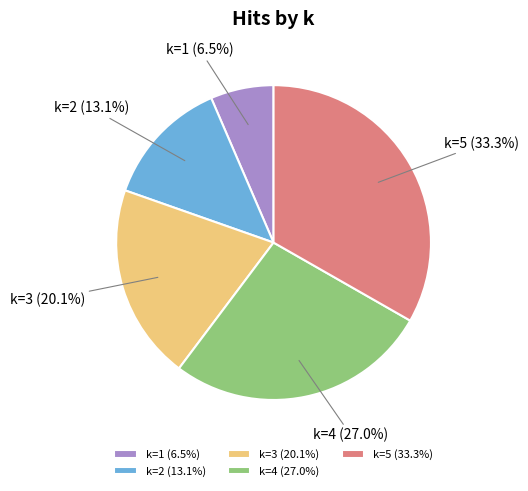

Rank the categories by value from highest to lowest.

k=5 (33.3%), k=4 (27.0%), k=3 (20.1%), k=2 (13.1%), k=1 (6.5%)